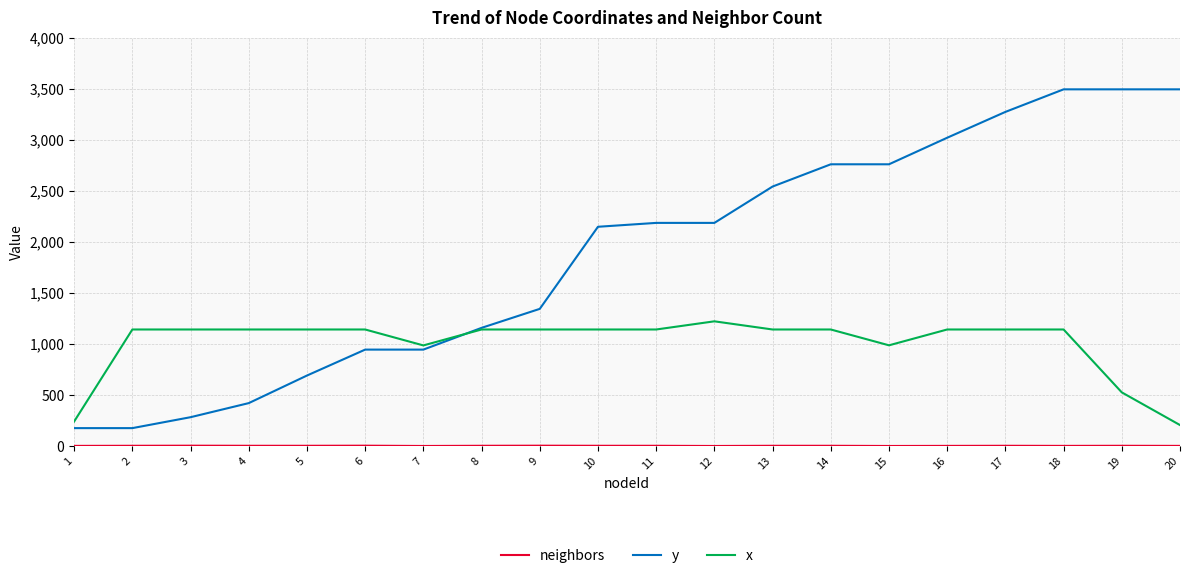

The value of x at 18 is 1142. True or false?

True